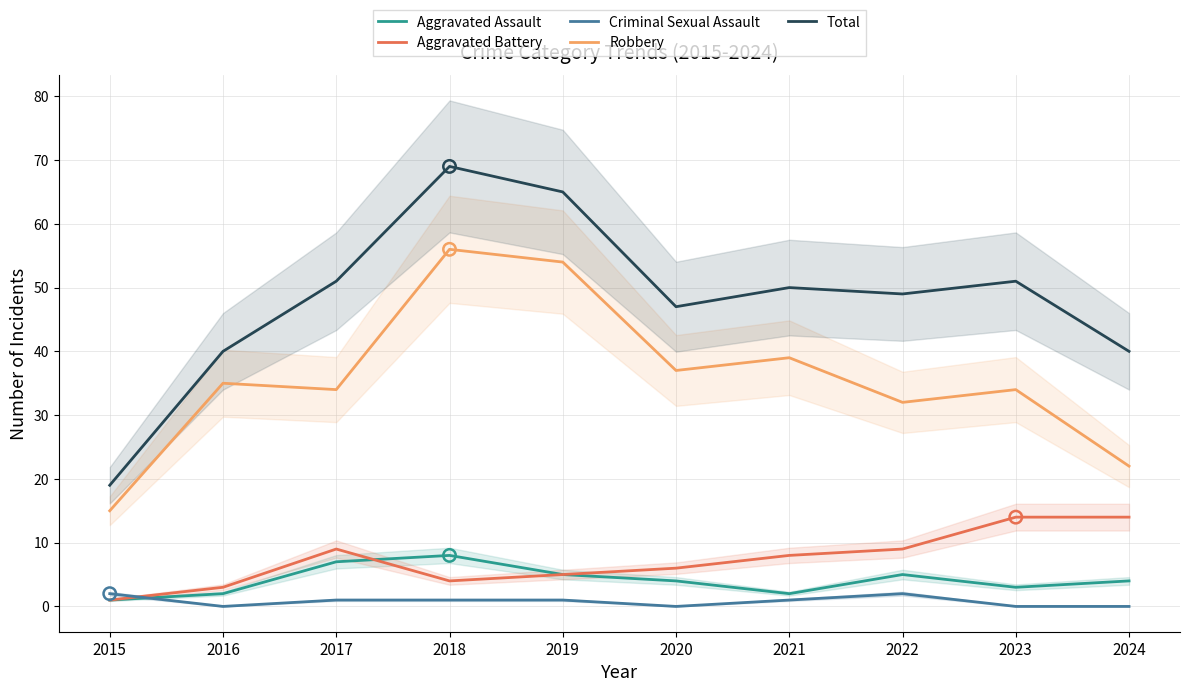

Which series contains the highest Y value?

Total